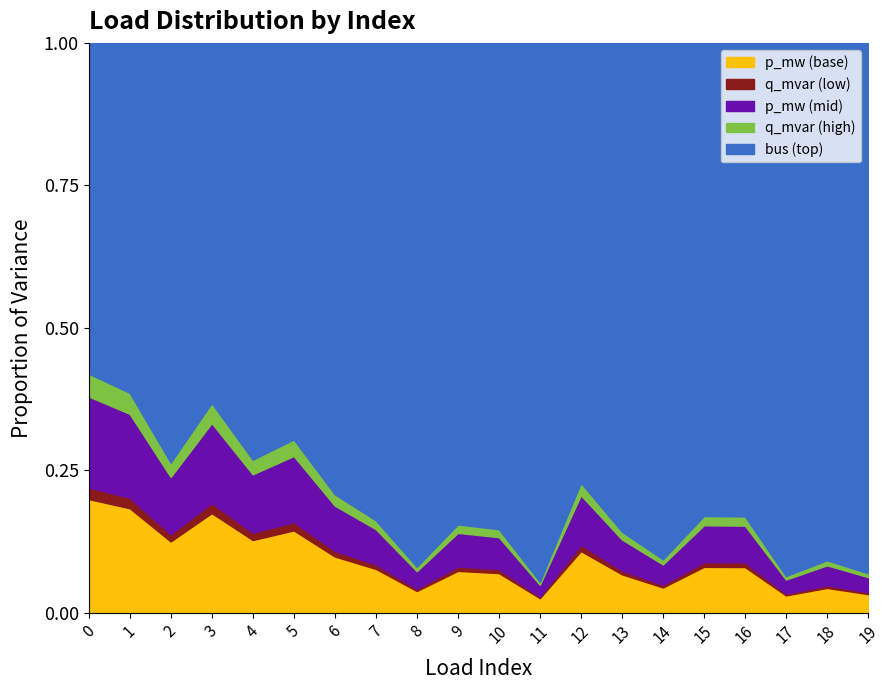

True or false: p_mw (base) has a value of 0.0 at 9.

False